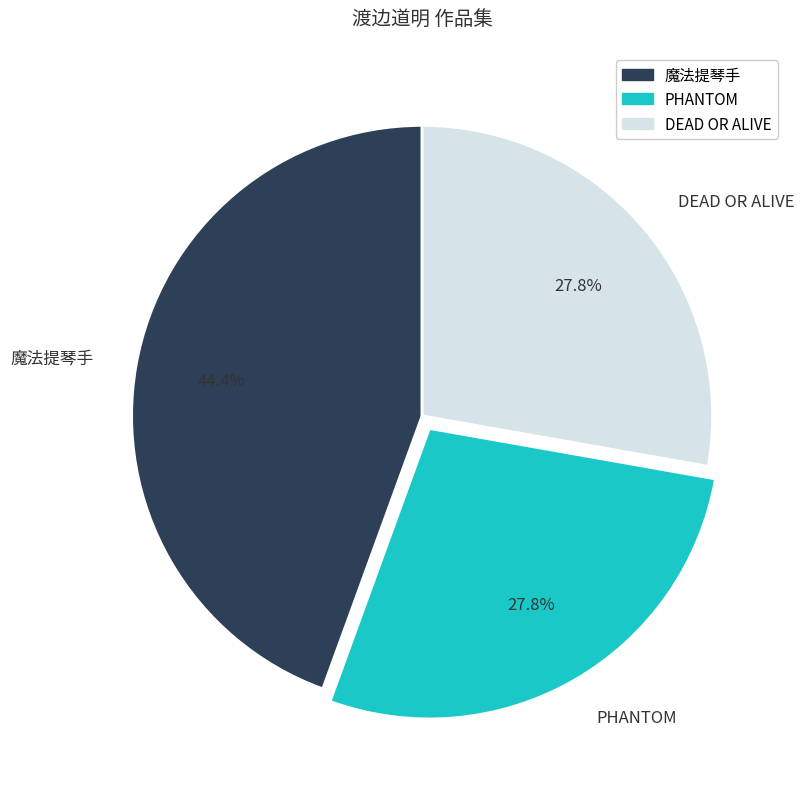

Is PHANTOM the majority of the pie?

No